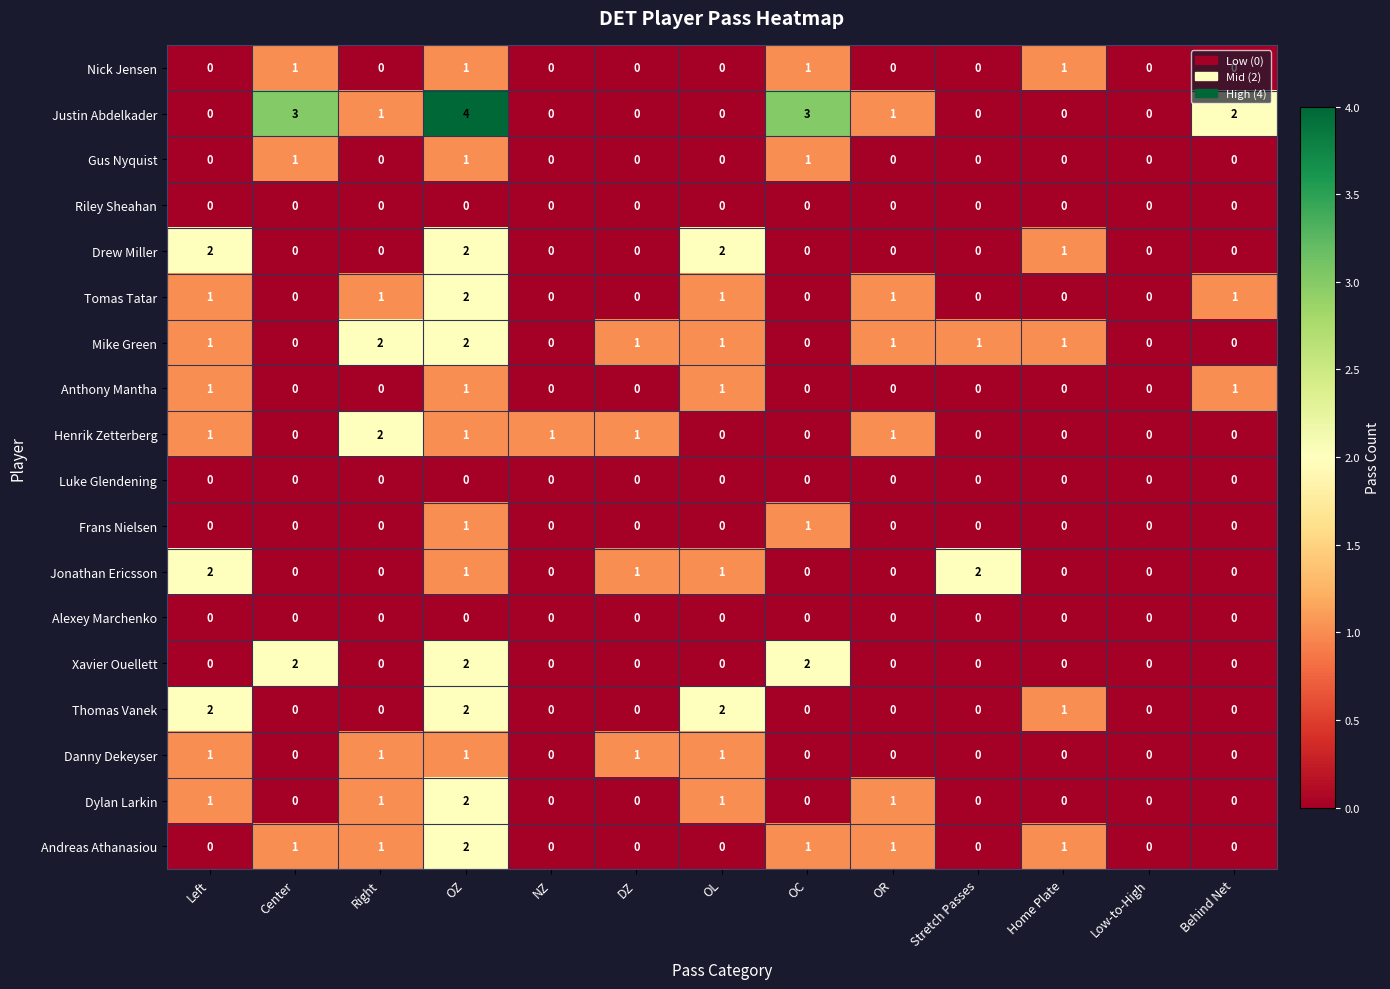

What is the sum of all Nick Jensen values?

4